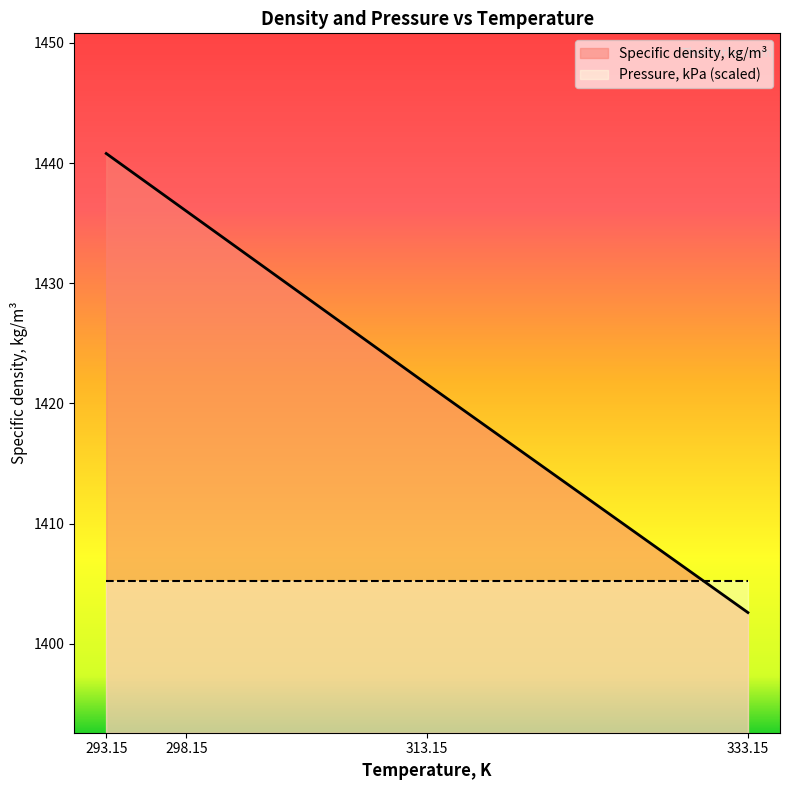

How many lines are shown in the chart?

2